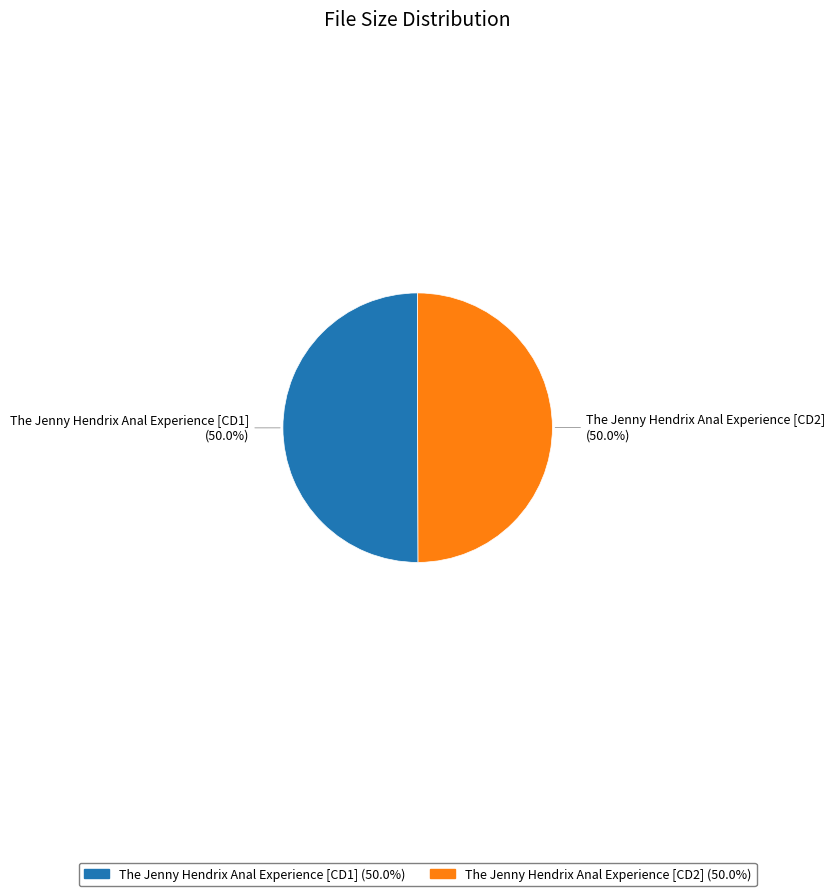

To the nearest percent, what portion does The Jenny Hendrix Anal Experience [CD1] represent?

50%